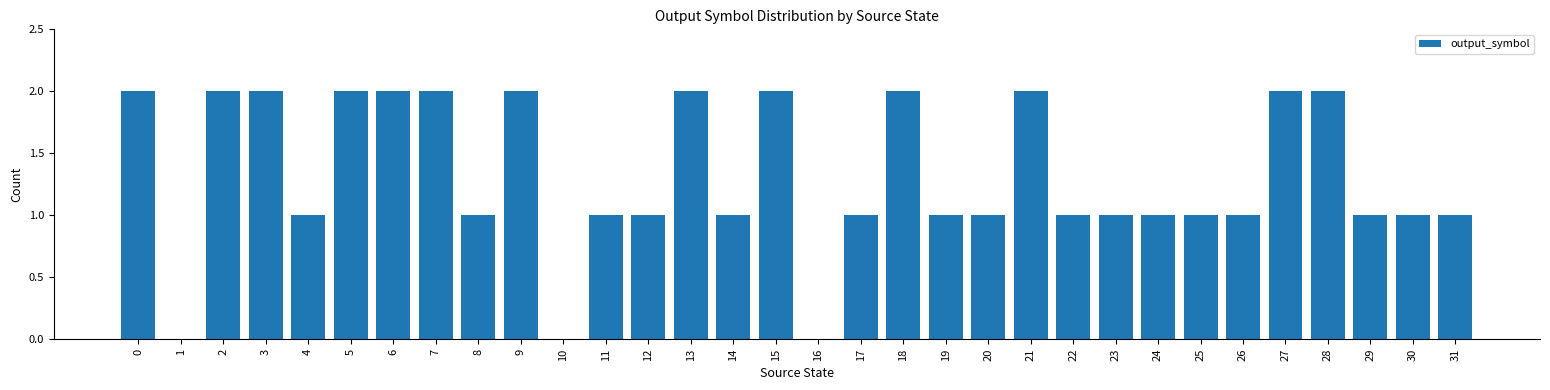

The value at 14 is 0. True or false?

False